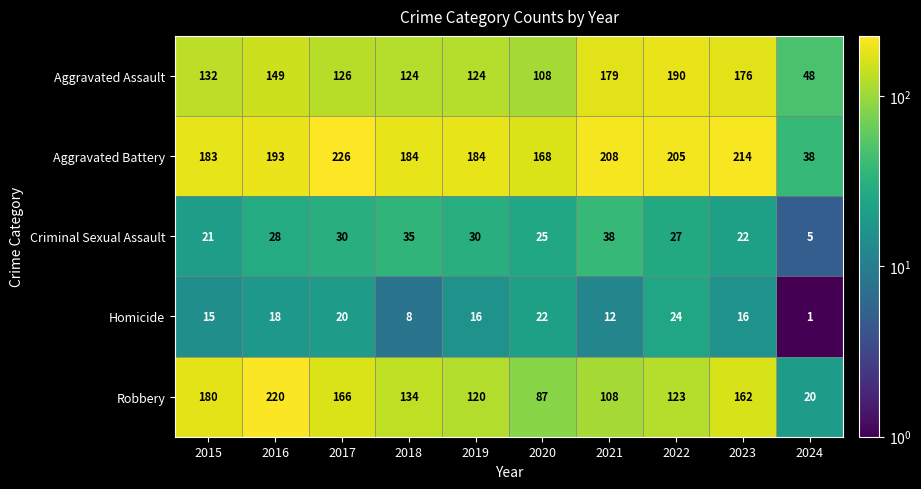

What is the spread (max minus min) of values at 2023?

198